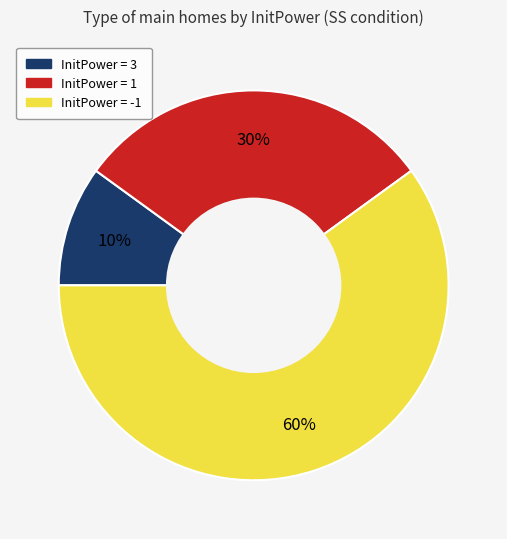

Rank the categories by value from highest to lowest.

InitPower = -1, InitPower = 1, InitPower = 3